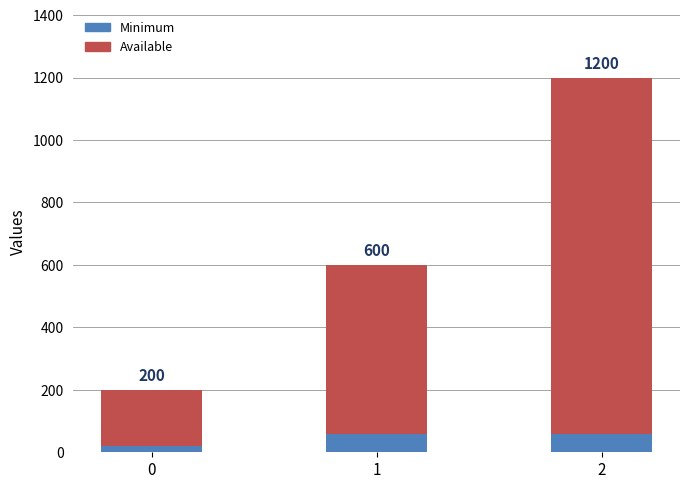

What are all the series names shown in the legend?

Minimum, Available